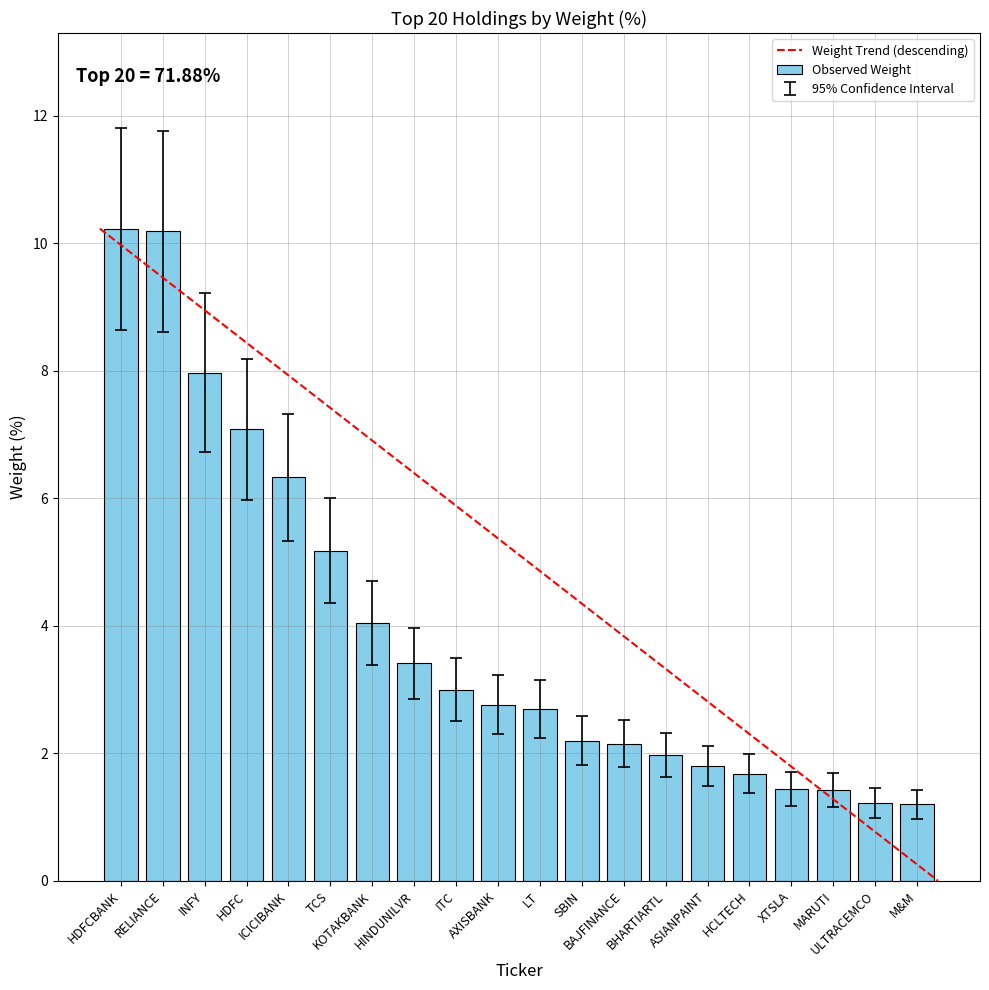

Are the bars grouped side by side (vs. stacked)?

No